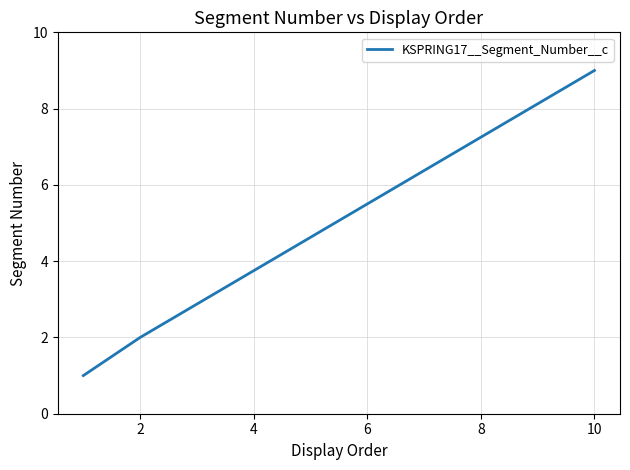

What is the maximum value shown in the chart?

9